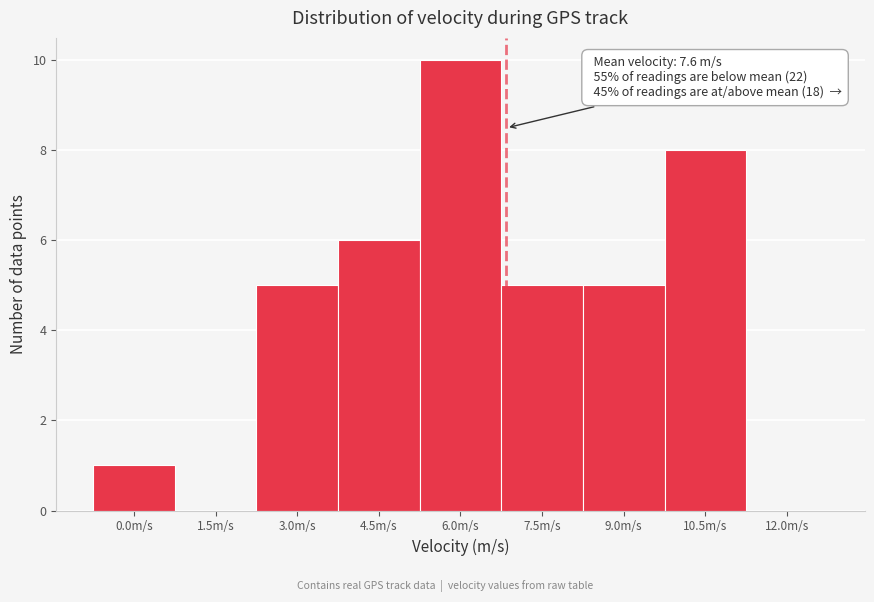

Reading right to left, extract all data points from this chart.

12.0m/s=0	10.5m/s=8	9.0m/s=5	7.5m/s=5	6.0m/s=10	4.5m/s=6	3.0m/s=5	1.5m/s=0	0.0m/s=1